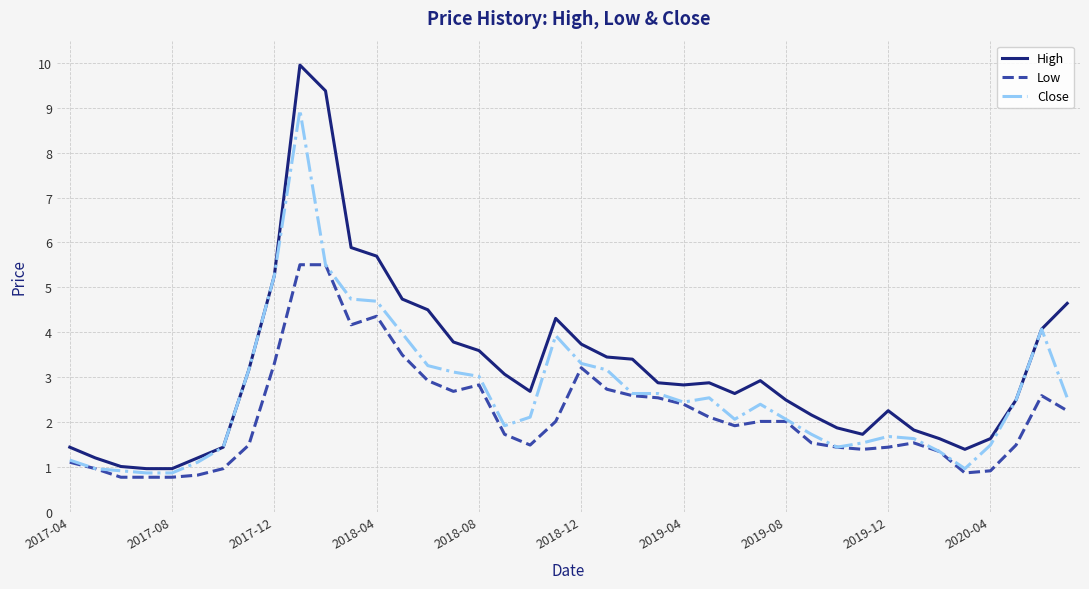

Which series has the largest range (max minus min)?

High